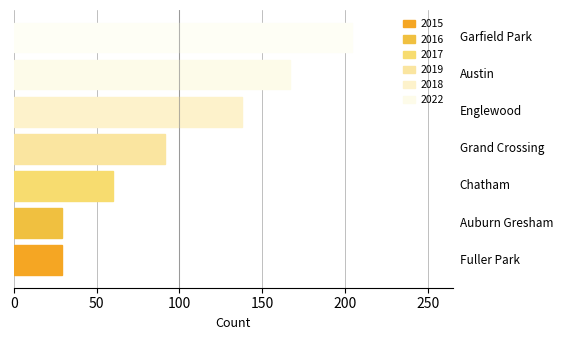

Count the number of categories in the chart.

7